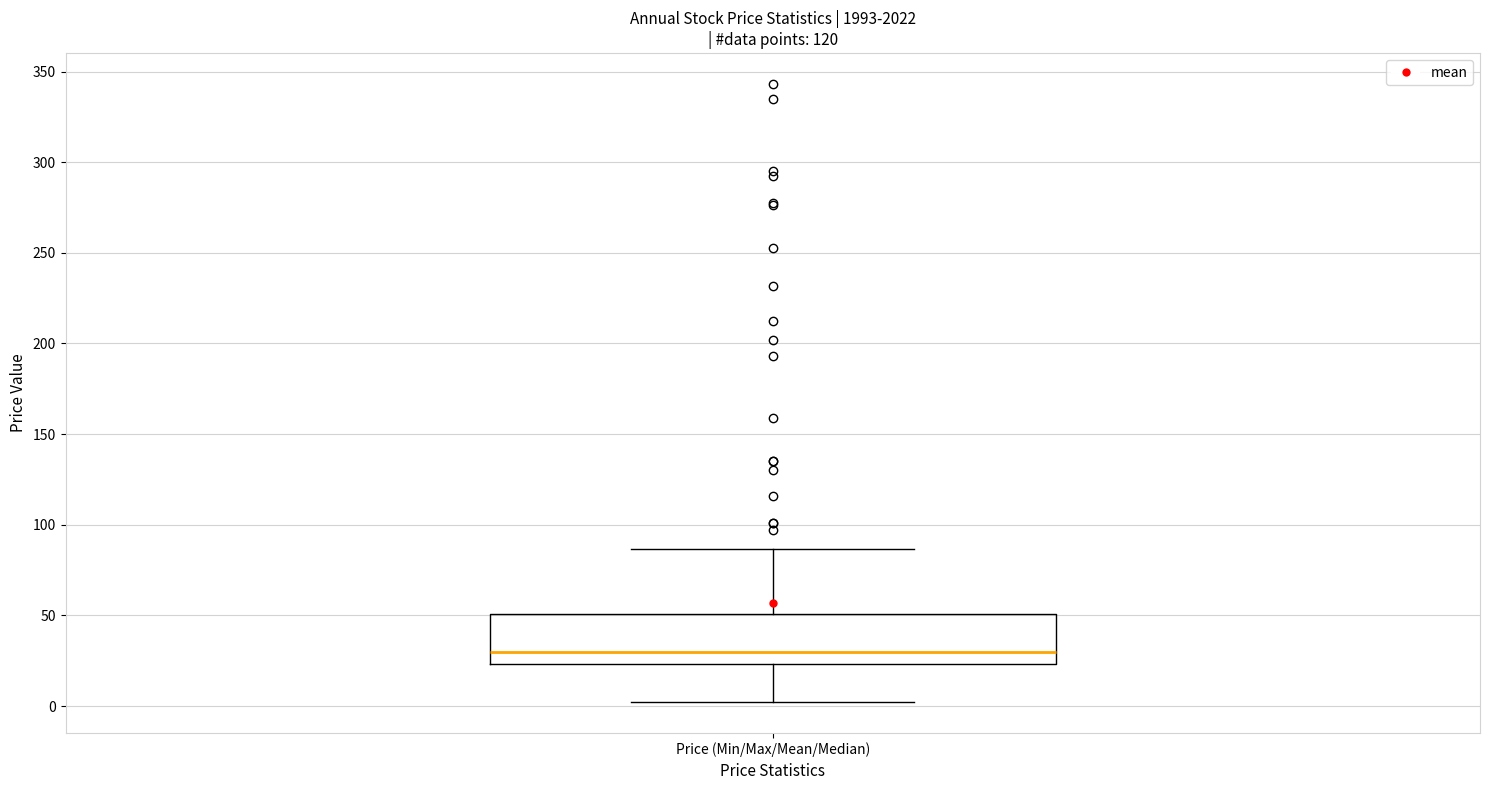

Where does the upper whisker of the box for Price (Min/Max/Mean/Median) end on the y-axis? The values are not printed on the chart, so give them approximately, as read against the axis.

85